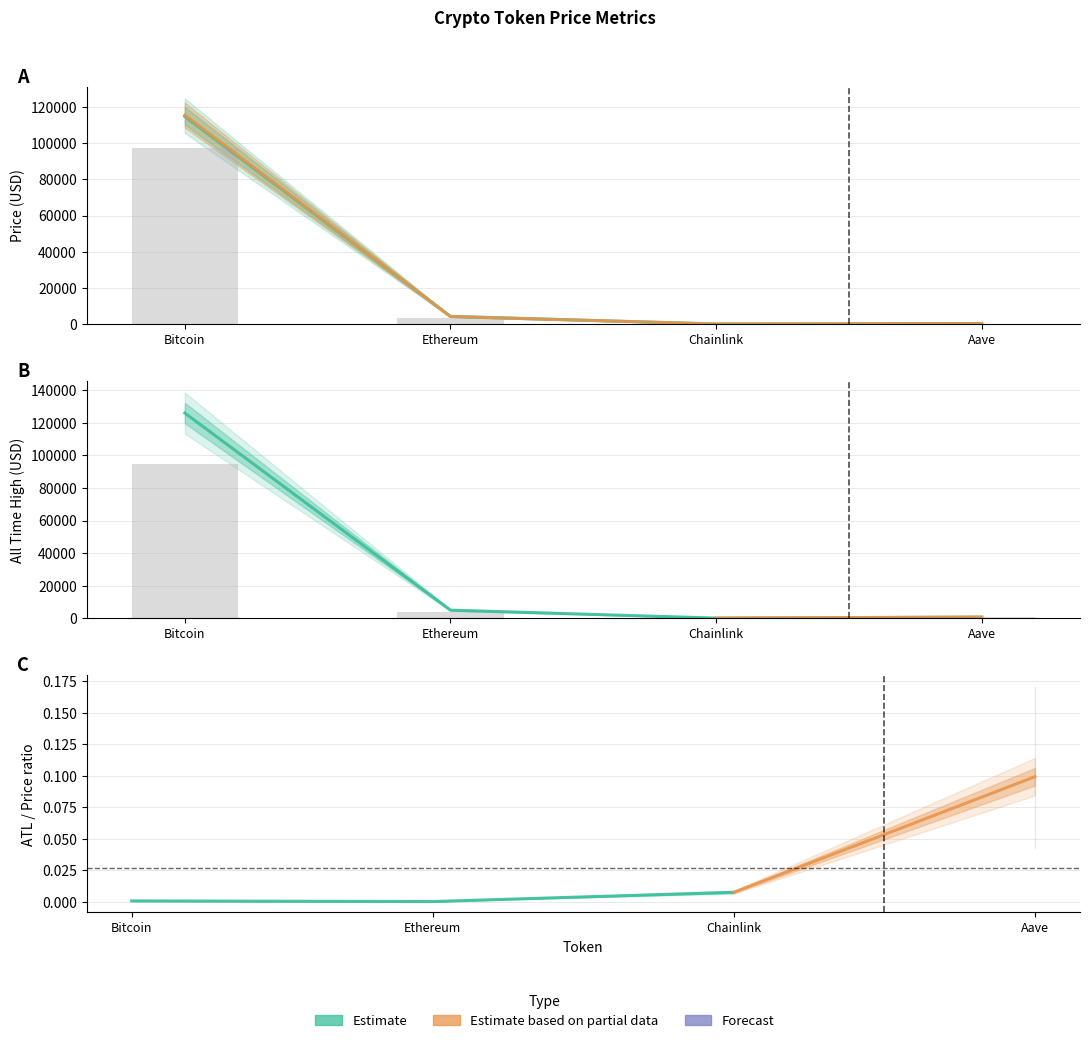

How many categories are shown in the chart?

4